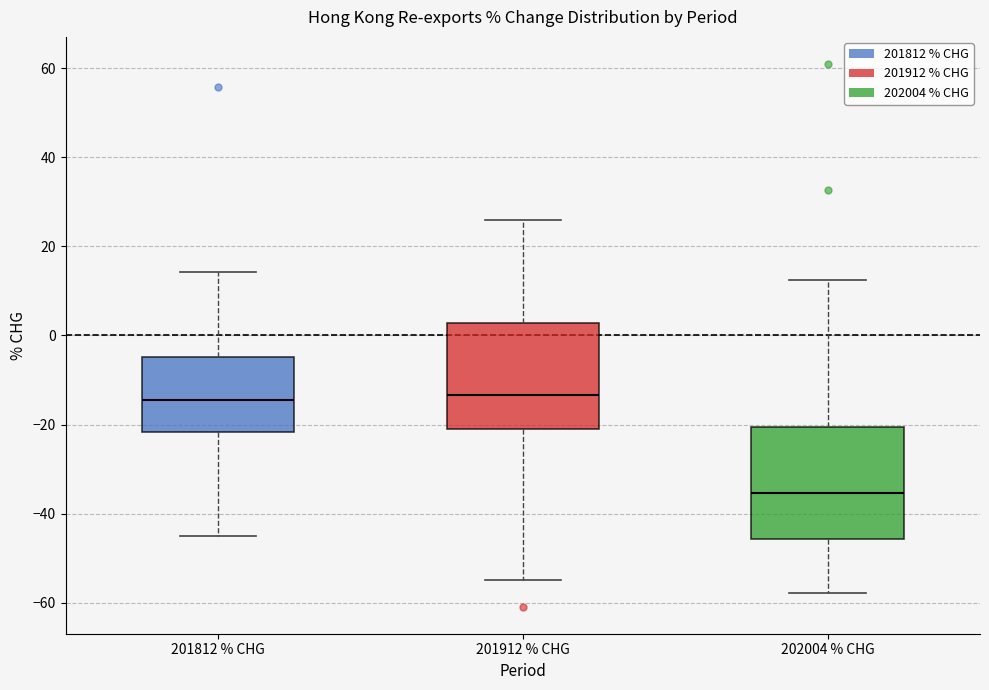

Reading left to right, transcribe this box plot: for each box, give where its median line is, the range the box spans, and where its two whiskers end, as read against the y-axis. The values are not printed on the chart, so give them approximately, as read against the axis.

201812 % CHG: median -14, box -22 to -4, whiskers -46 to 14
201912 % CHG: median -14, box -22 to 2, whiskers -54 to 26
202004 % CHG: median -36, box -46 to -20, whiskers -58 to 12